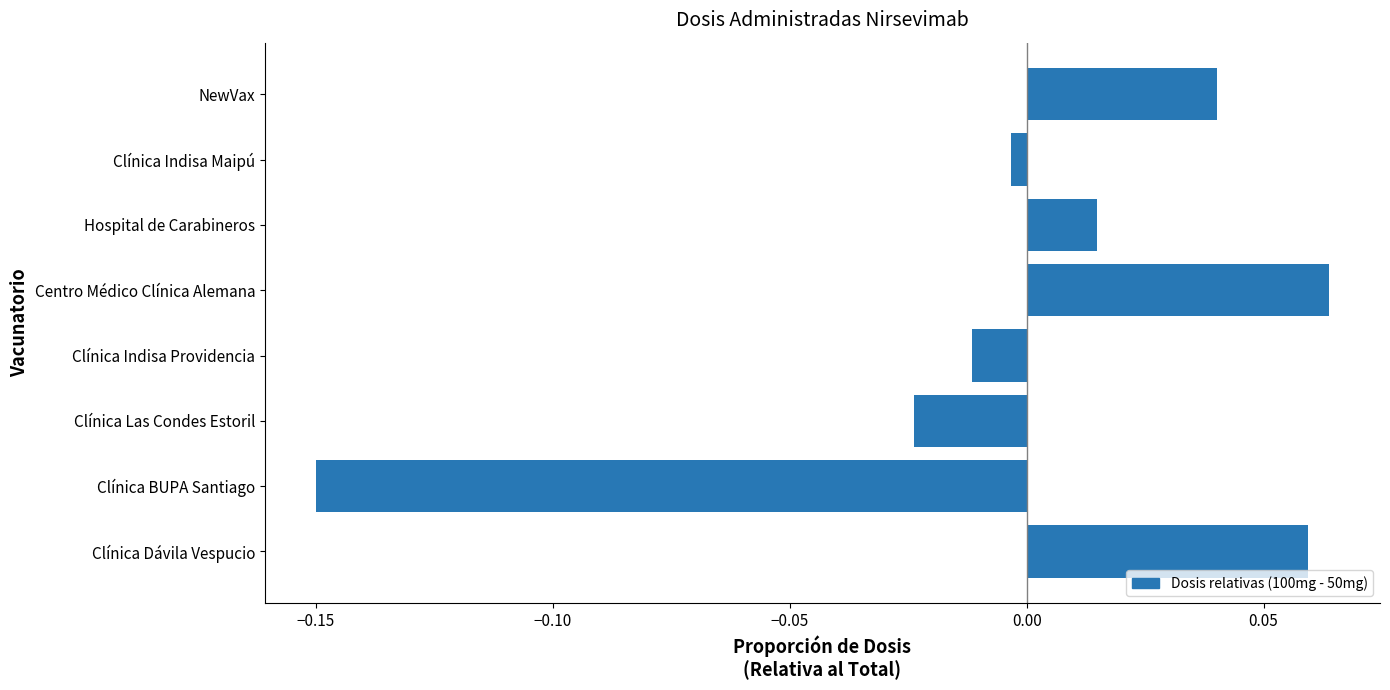

Where is the data nearest to the value 0?

Clínica Indisa Maipú